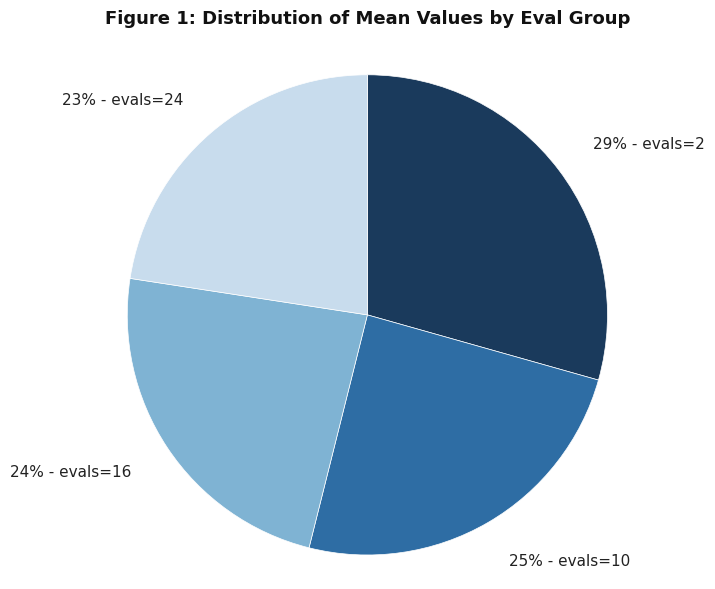

The 24% - evals=16 slice represents 9% of the pie. True or false?

False